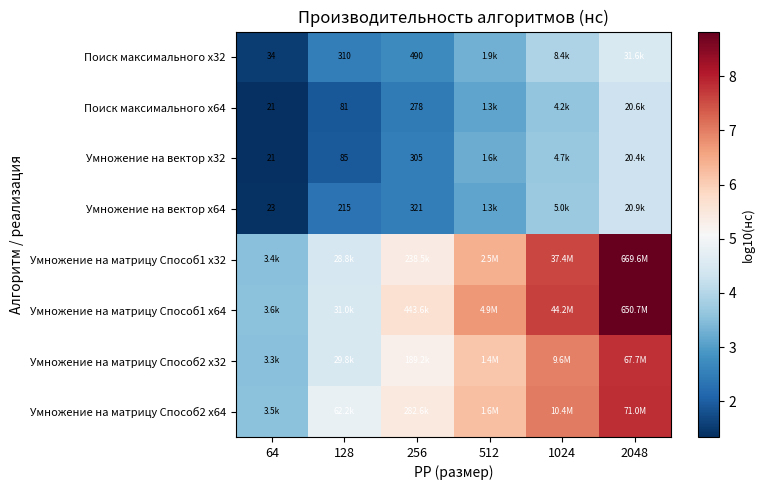

Which series has the widest spread of values?

Умножение на матрицу Способ1 x32